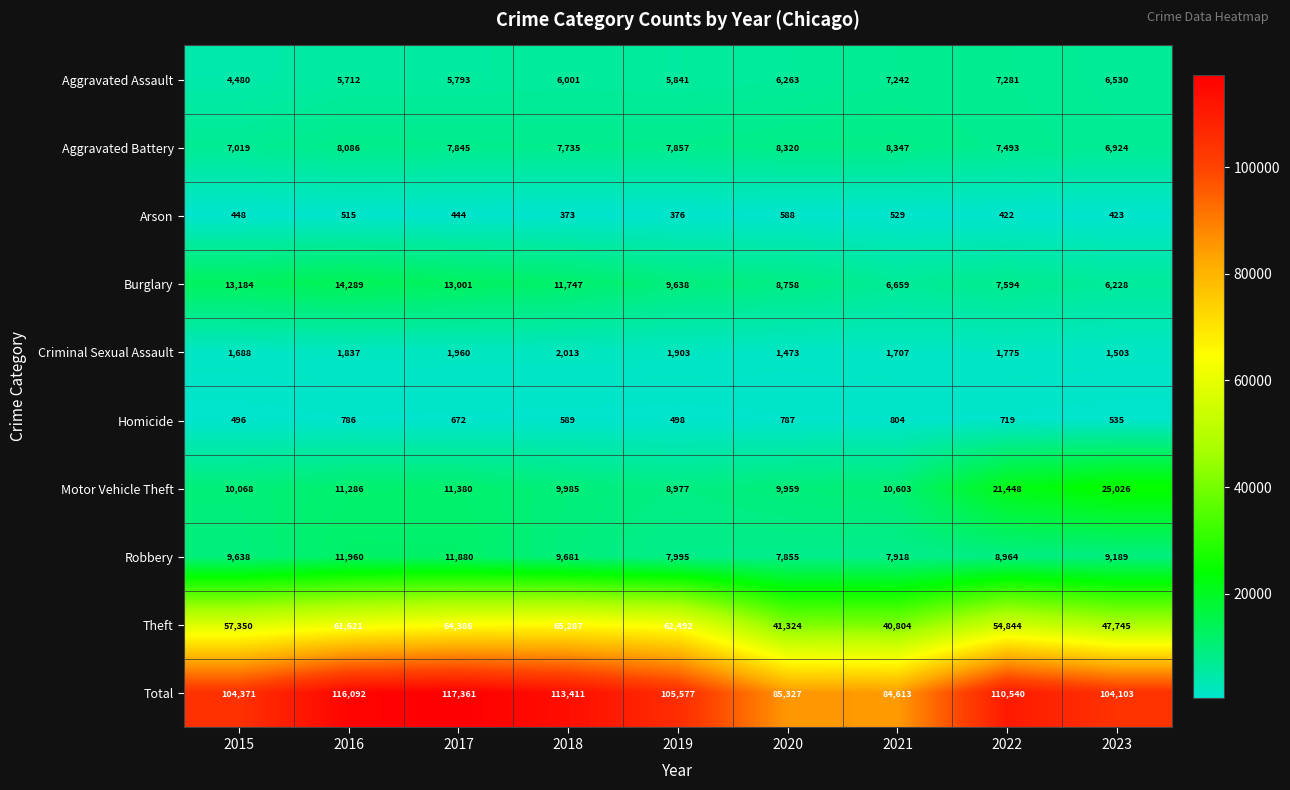

What is the smallest value displayed?

373